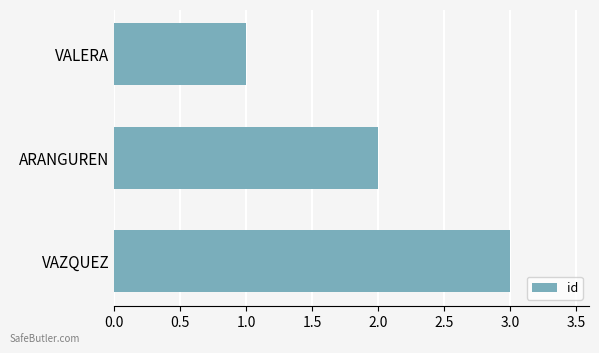

Rank the categories by value from lowest to highest.

VALERA, ARANGUREN, VAZQUEZ